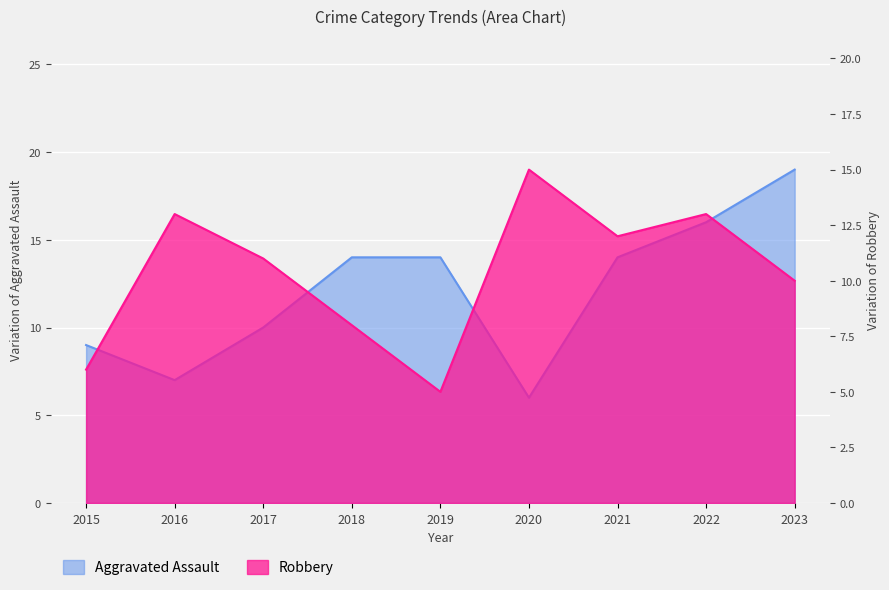

What is the maximum value for Aggravated Assault?

19